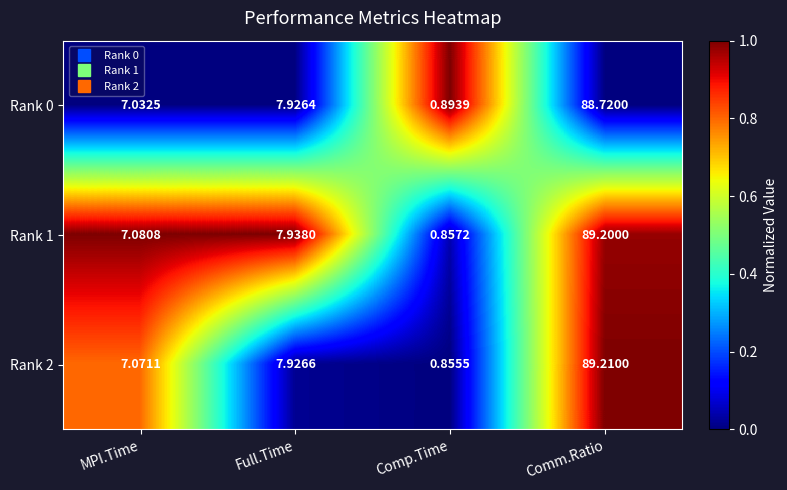

Where does the Rank 1 series first go above 7?

MPI.Time